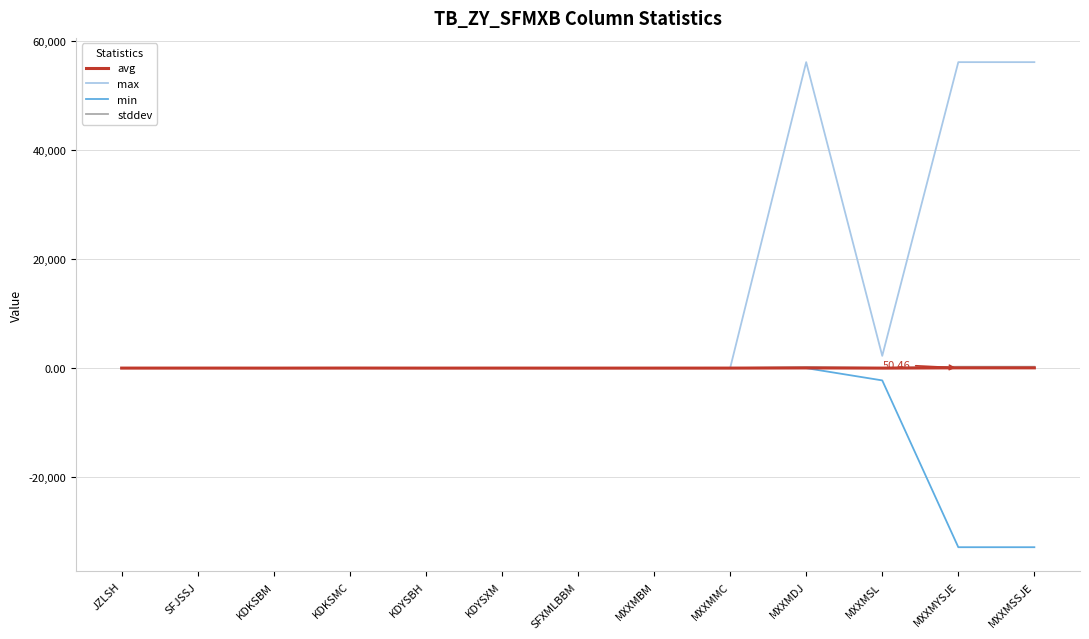

Between JZLSH and MXXMSSJE, which series saw the biggest shift?

max